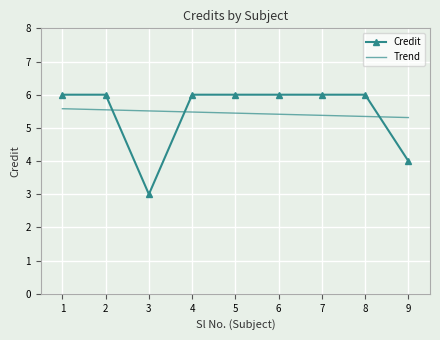

What is the value of the 8th point from the left?

6